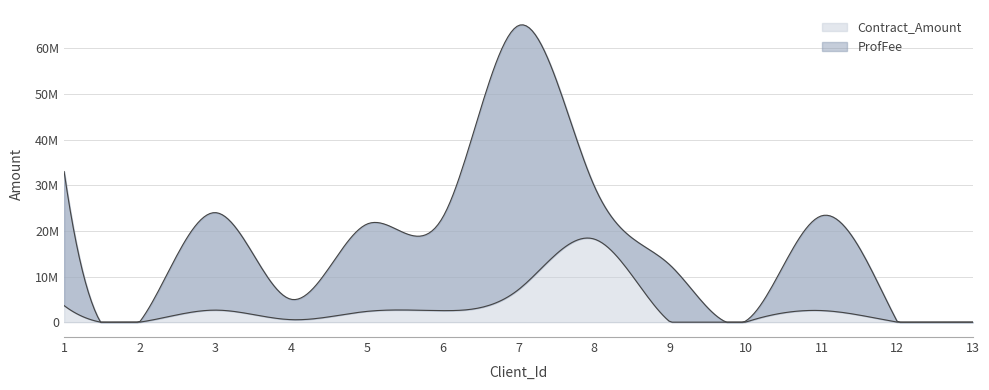

Is it true that ProfFee equals 18204500 at 8?

True